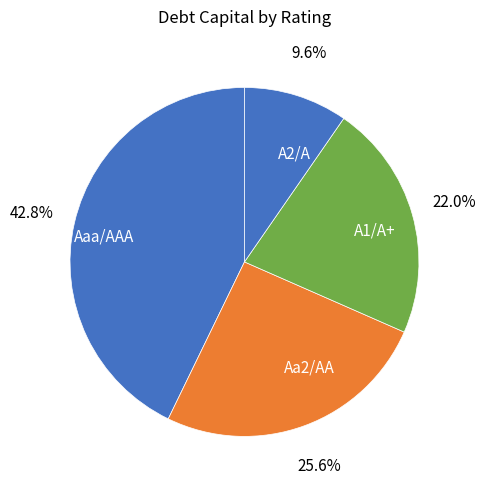

Which slice is the largest?

Aaa/AAA